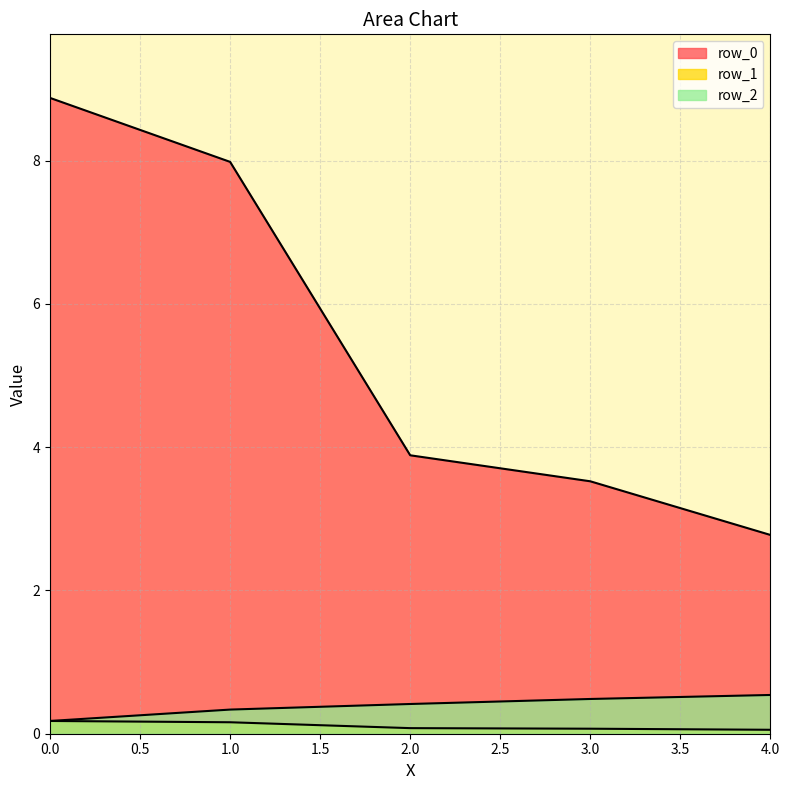

The row_2 series shows 0.6 at 2. True or false?

False